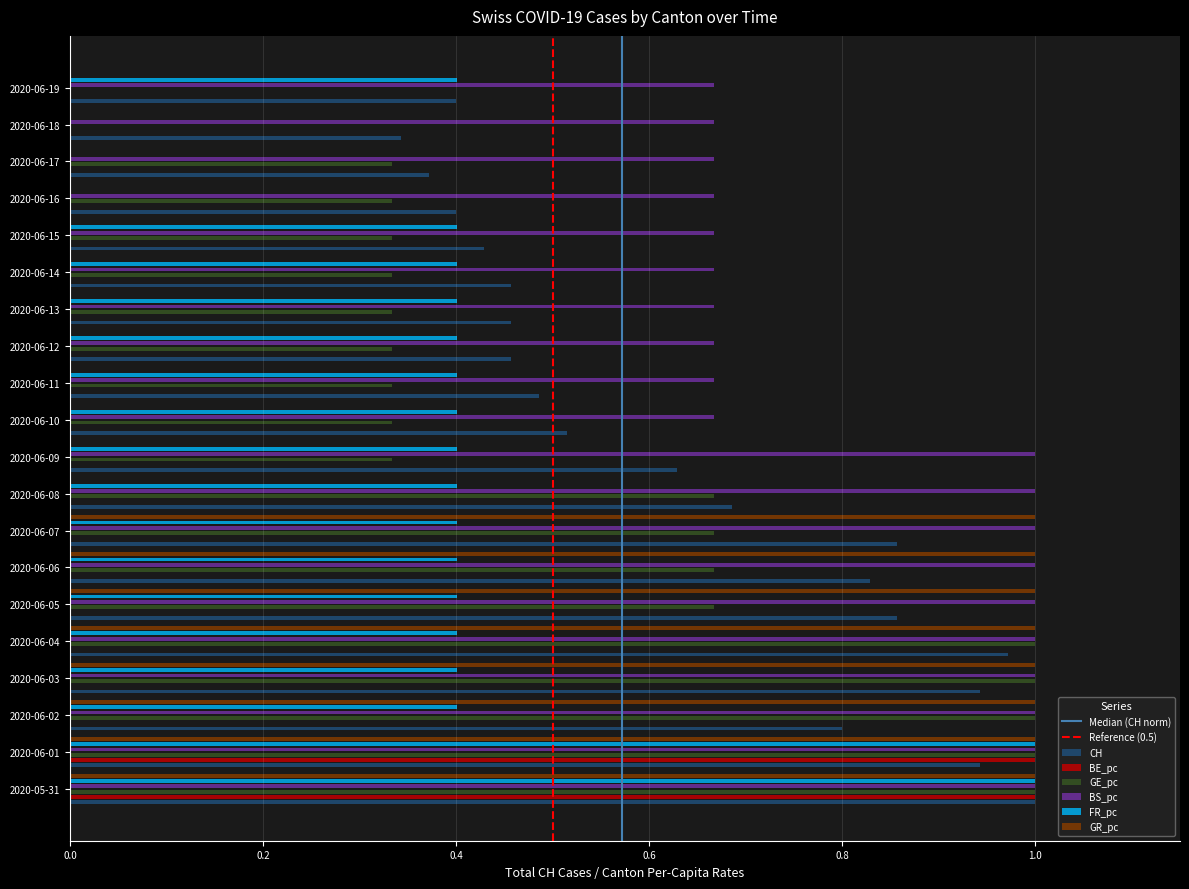

Which category has the highest value in the BE_pc series?

2020-05-31